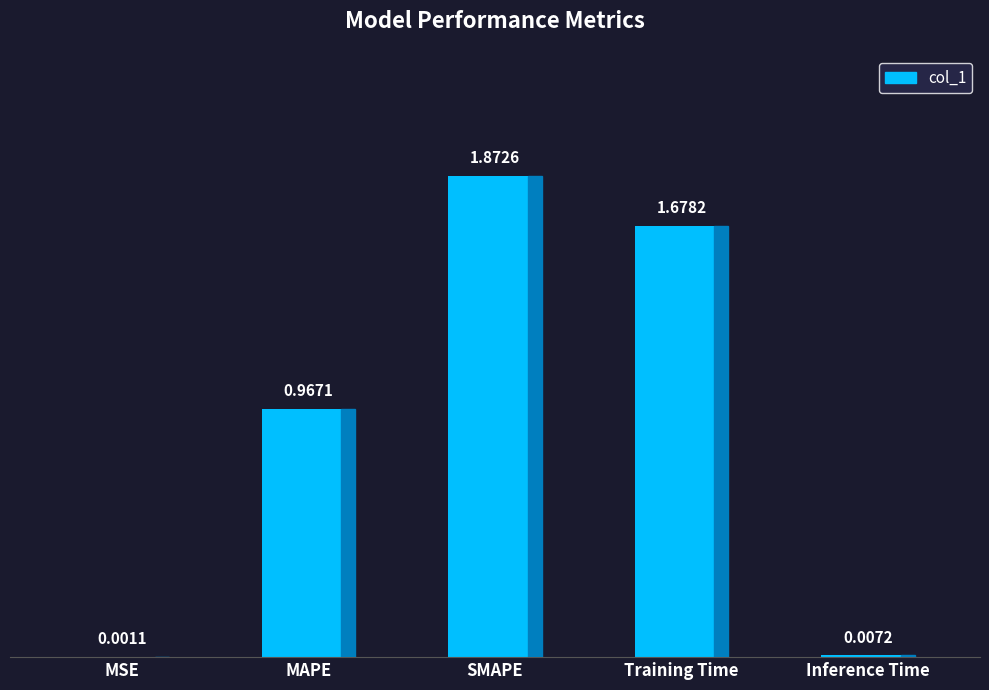

Which has a higher value, SMAPE or MSE?

SMAPE